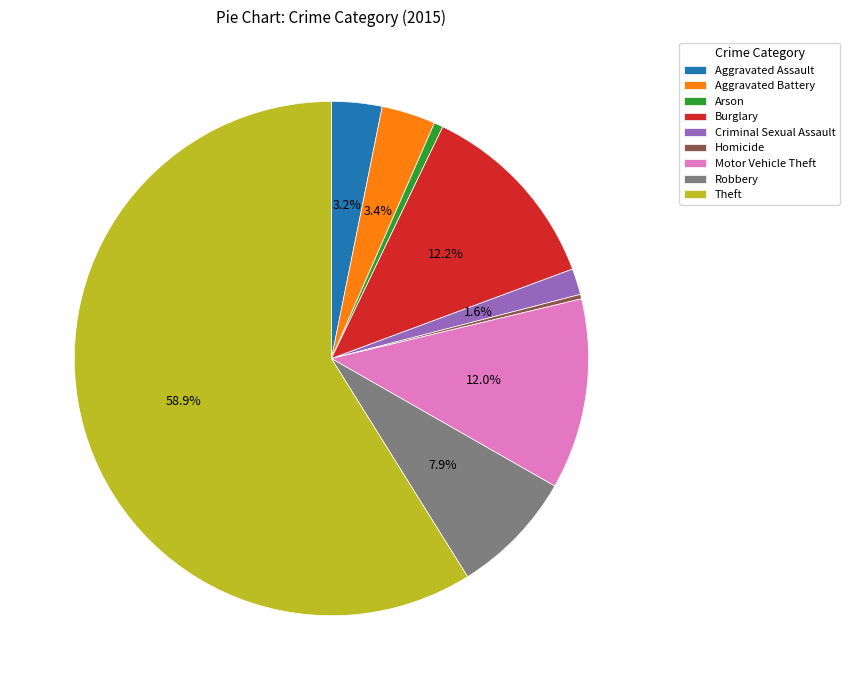

What percentage is NOT represented by Burglary?

87.8%